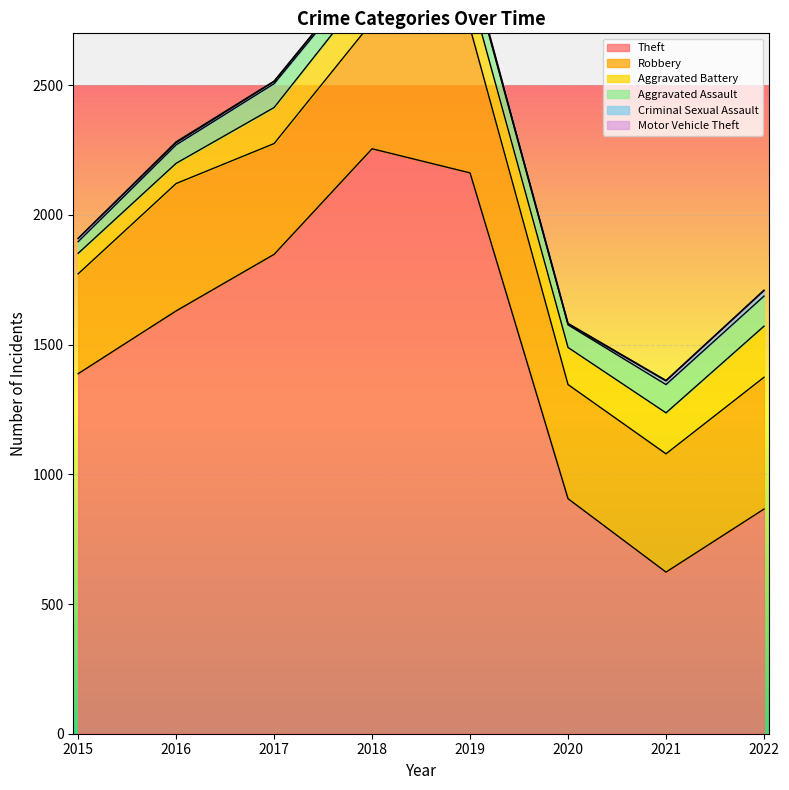

At how many categories does at least one series exceed 86?

8